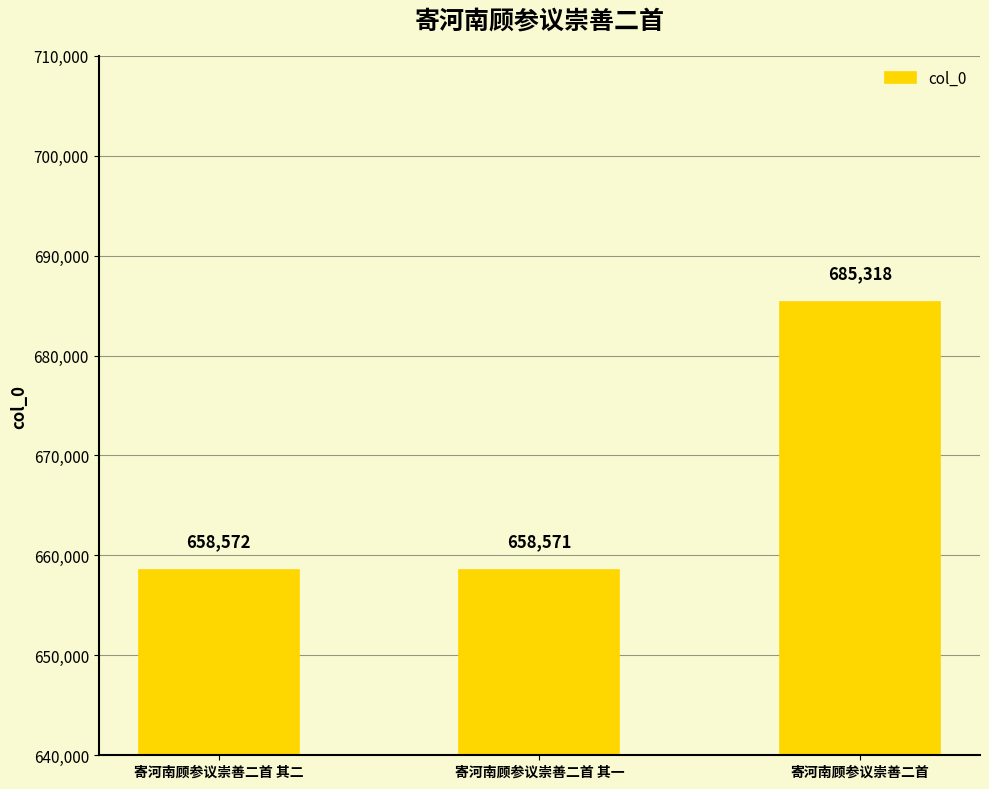

Reading left to right, extract all data points from this chart.

寄河南顾参议崇善二首 其二=658572	寄河南顾参议崇善二首 其一=658571	寄河南顾参议崇善二首=685318